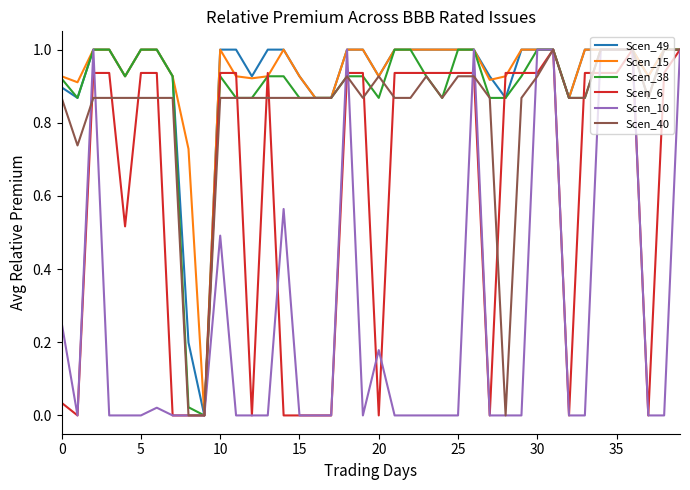

What is the greatest value displayed?

1.0